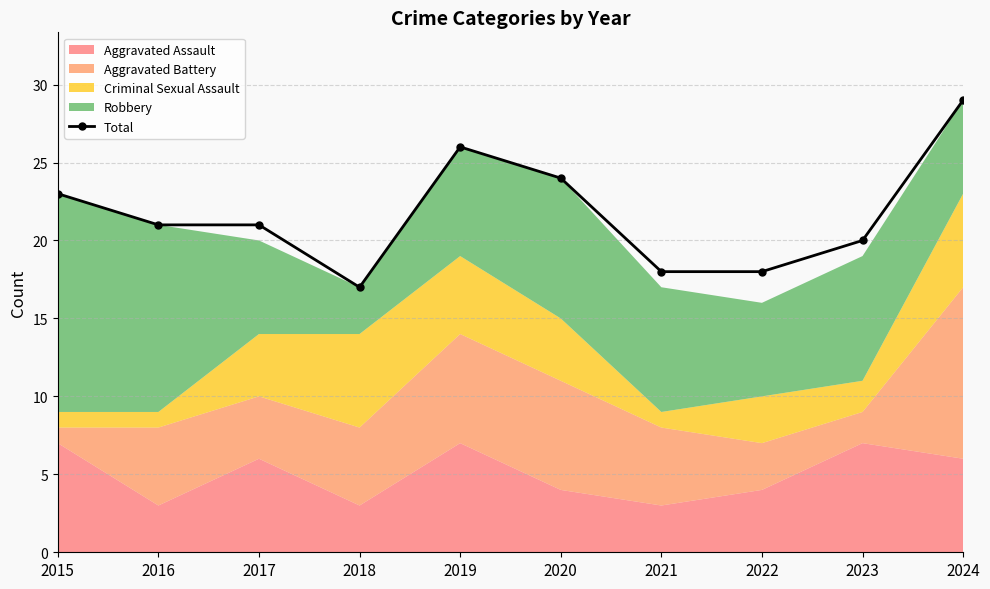

What is the difference between the maximum and minimum values?

12